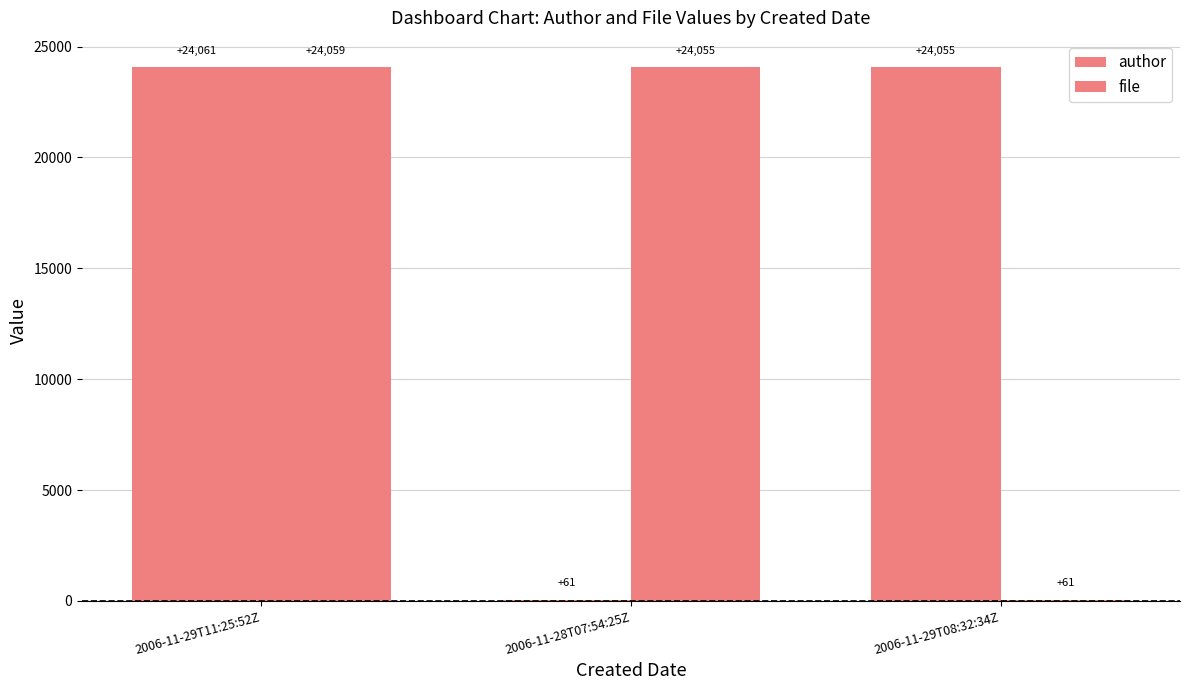

Reading left to right, extract all data points from this chart.

author: 2006-11-29T11:25:52Z=24061	2006-11-28T07:54:25Z=61	2006-11-29T08:32:34Z=24055
file: 2006-11-29T11:25:52Z=24059	2006-11-28T07:54:25Z=24055	2006-11-29T08:32:34Z=61